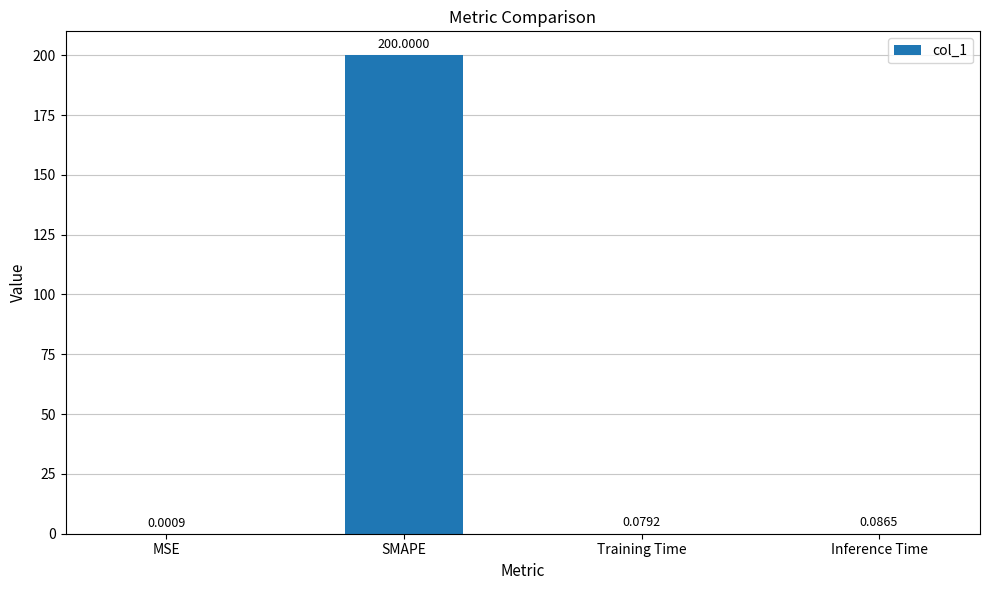

At which label is the value closest to 100?

Inference Time